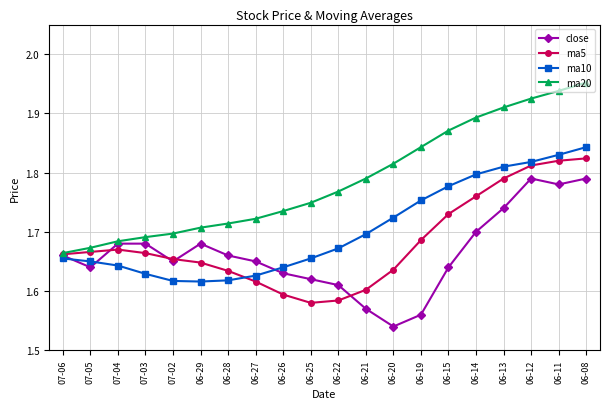

Rank the series by their maximum value, from lowest to highest.

close, ma5, ma10, ma20